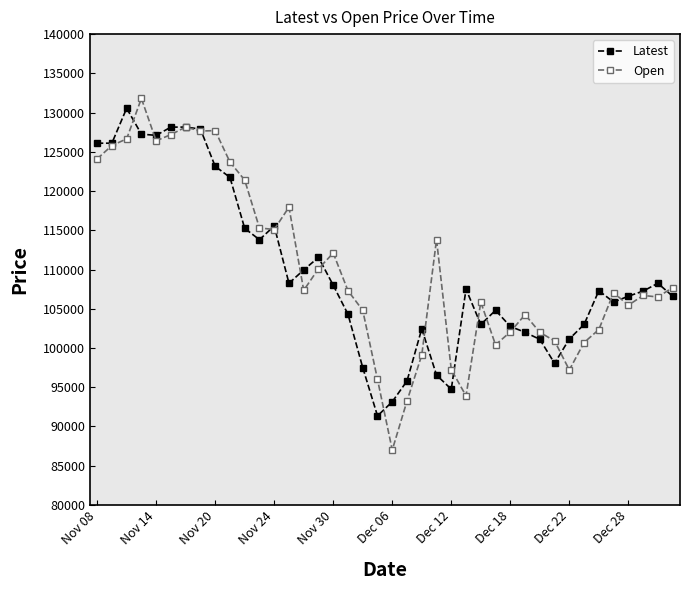

What is the value of the Open point at the 16th from the left?

110100